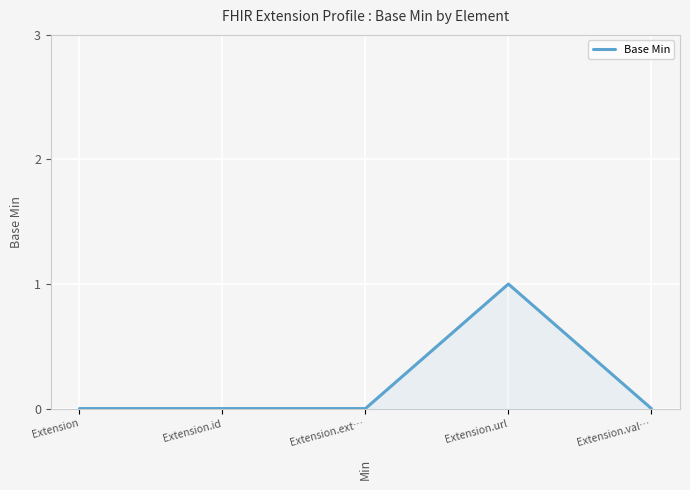

What position from the left is Extension.url?

4